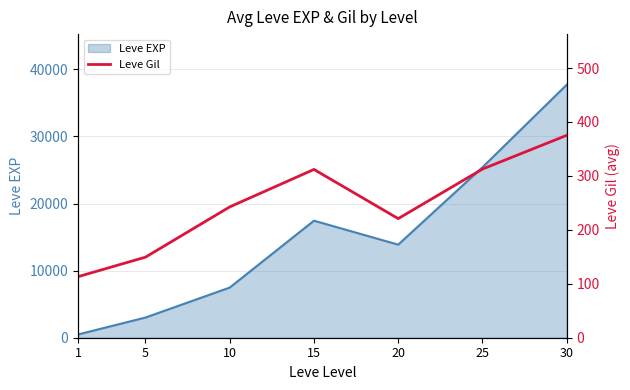

List the labels in order of Leve EXP value, smallest first.

1, 5, 10, 20, 15, 25, 30